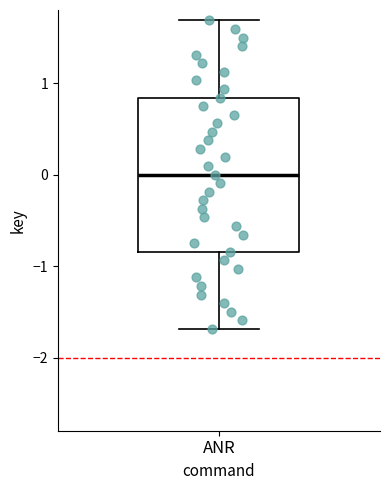

Read this box plot against the y-axis: the position of the median line, the range covered by the box, and the ends of both whiskers. The values are not printed on the chart, so give them approximately, as read against the axis.

median 0.0, box -0.8 to 0.8, whiskers -1.7 to 1.7